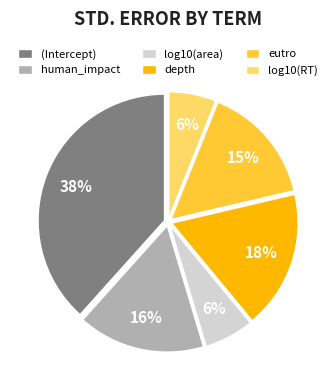

Is eutro the majority of the pie?

No